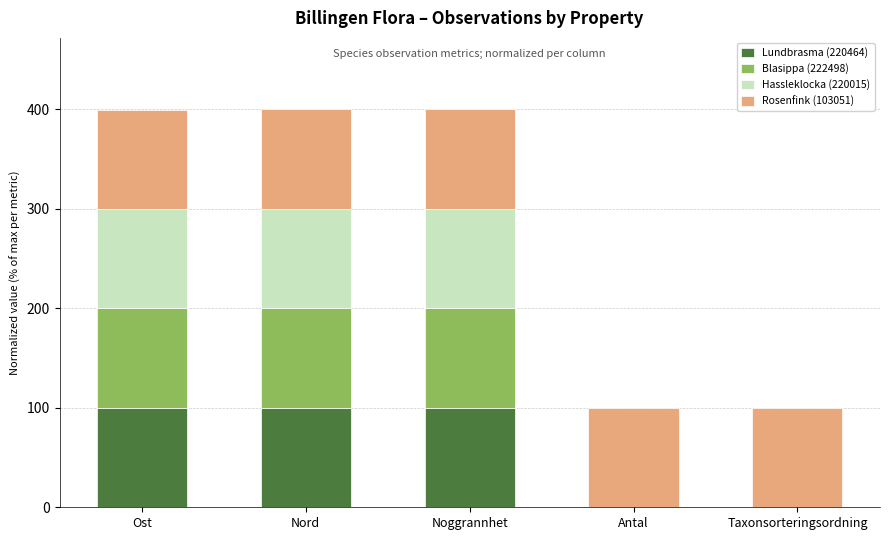

The value of Lundbrasma (220464) at Ost is 176.1. True or false?

False